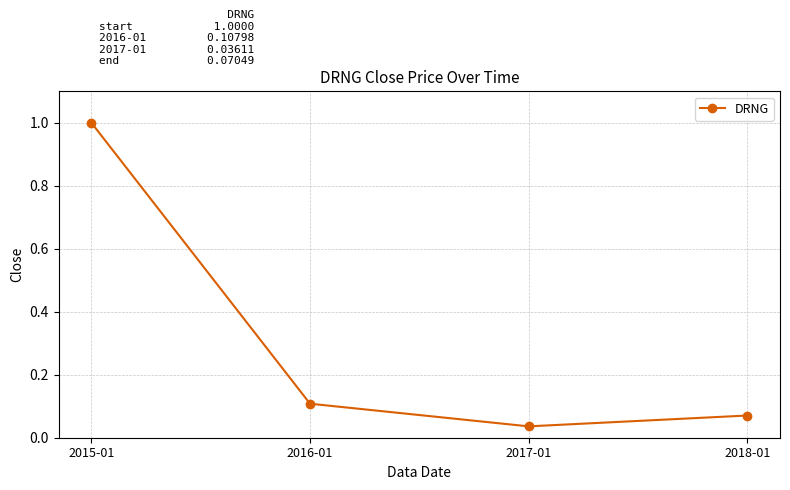

List the labels in order of value, largest first.

2015-01, 2016-01, 2018-01, 2017-01